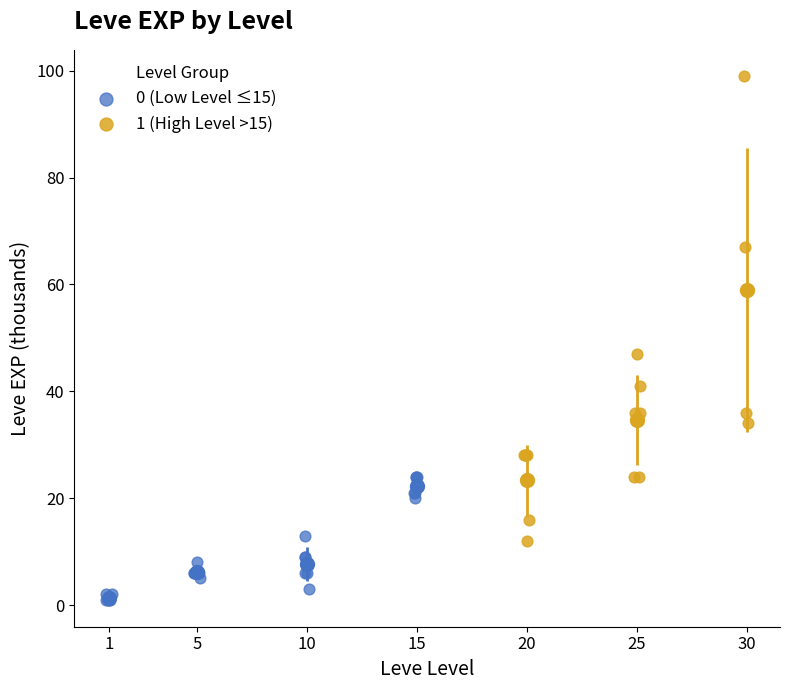

Which series has the widest spread of Y values?

1 (High Level >15)